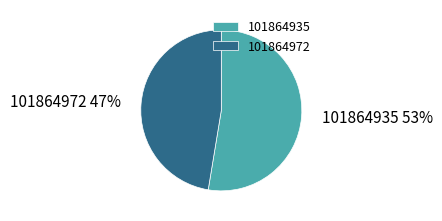

How many segments does this pie chart have?

2